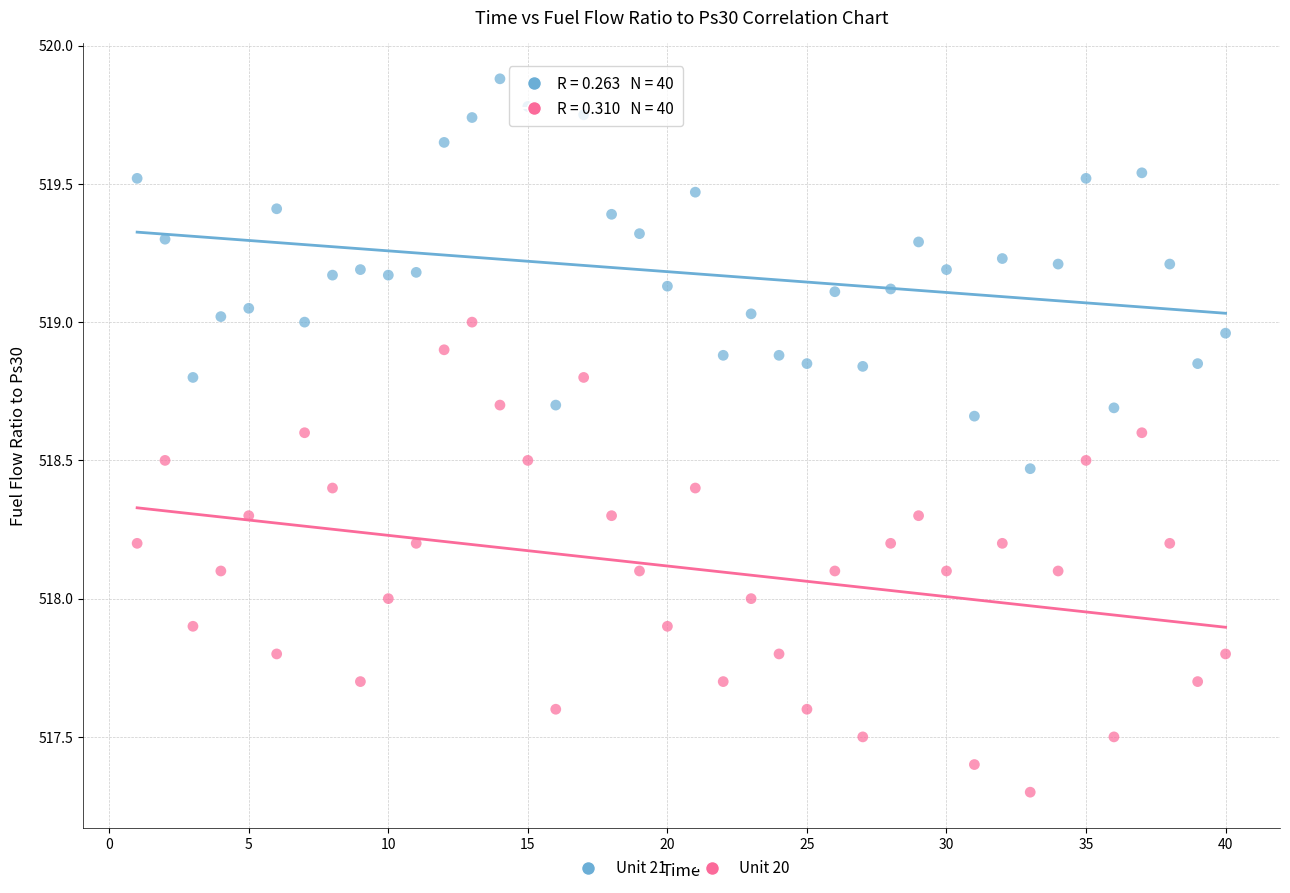

Across all data points, what is the range of X values (max minus min)?

39.0